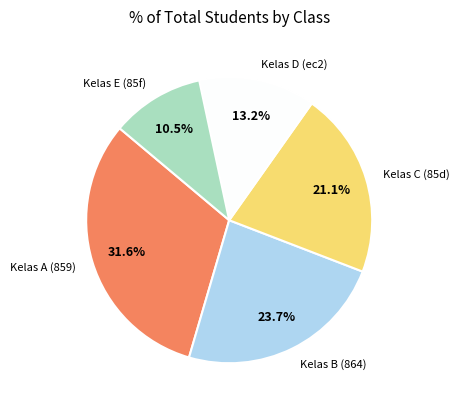

Count the number of slices in the pie.

5